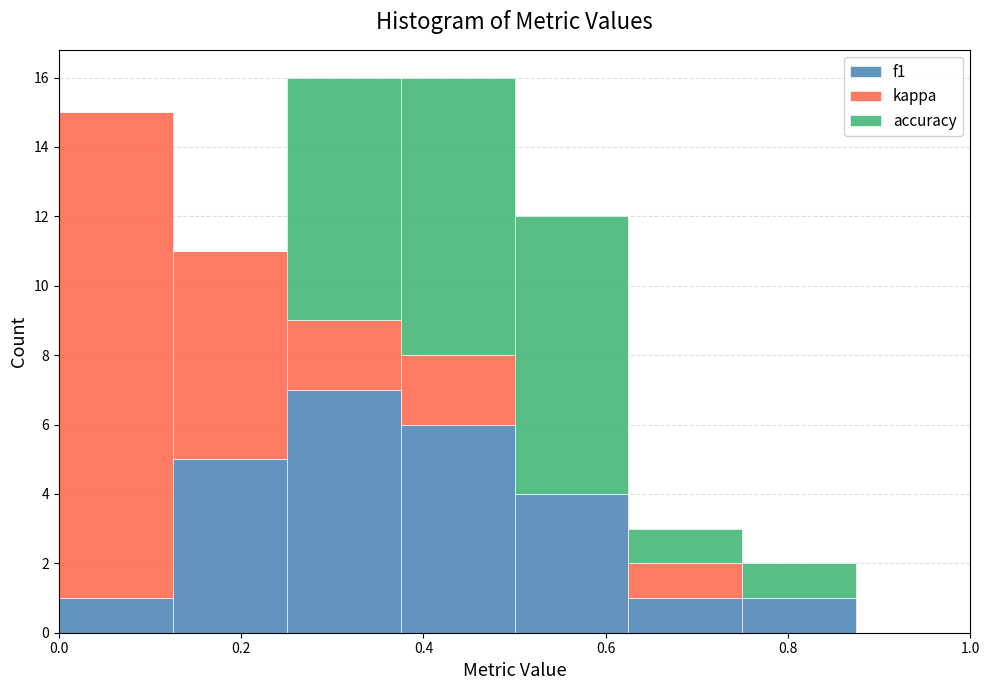

Reading left to right, list every stacked bar in this chart as the range it spans on the x-axis followed by its total height. Neither the bar edges nor the heights are printed on the chart, so give them approximately, as read against the axes.

0.000 to 0.125: 15
0.125 to 0.250: 11
0.250 to 0.375: 16
0.375 to 0.500: 16
0.500 to 0.625: 12
0.625 to 0.750: 3
0.750 to 0.875: 2
0.875 to 1.000: 0